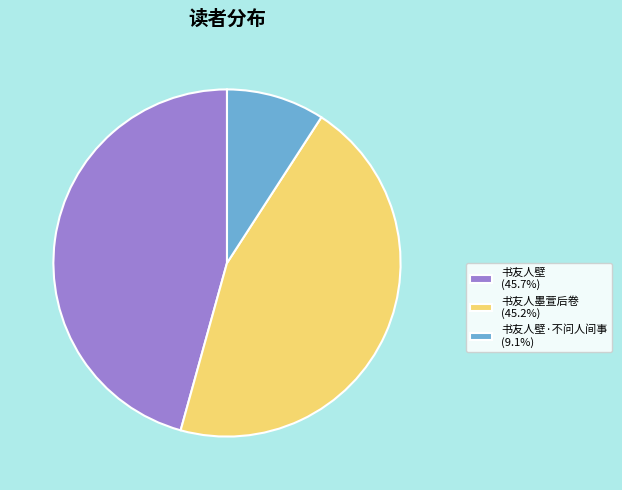

Does 书友人壁 (45.7%) represent more than half of the total?

No